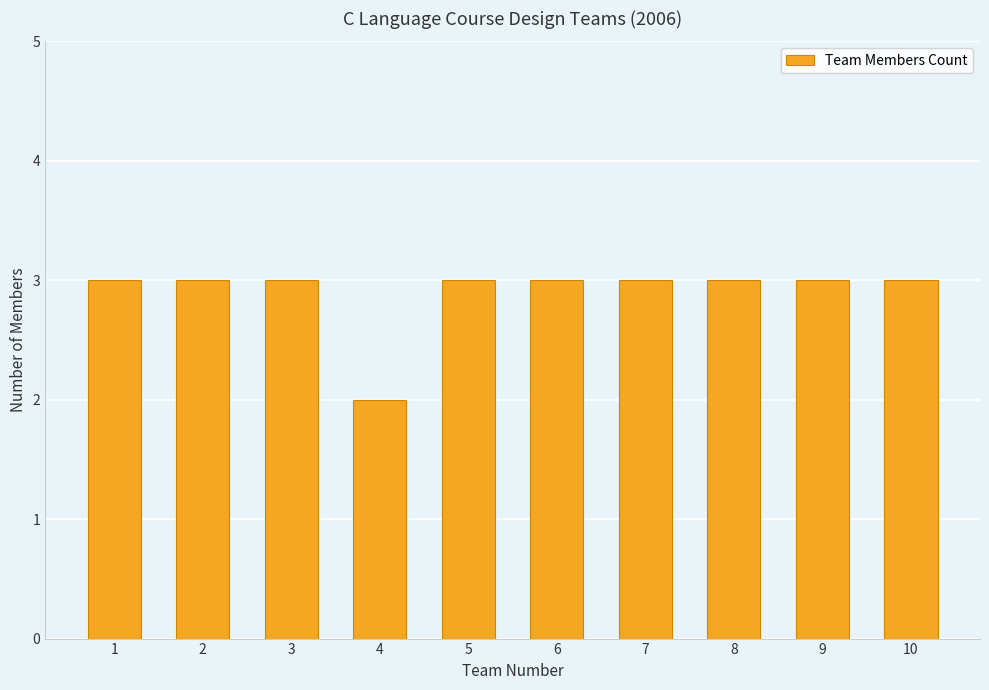

What is the average value?

3